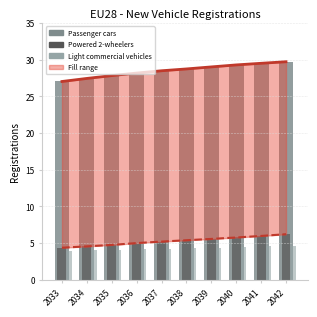

What is the minimum value shown in the chart?

3.9